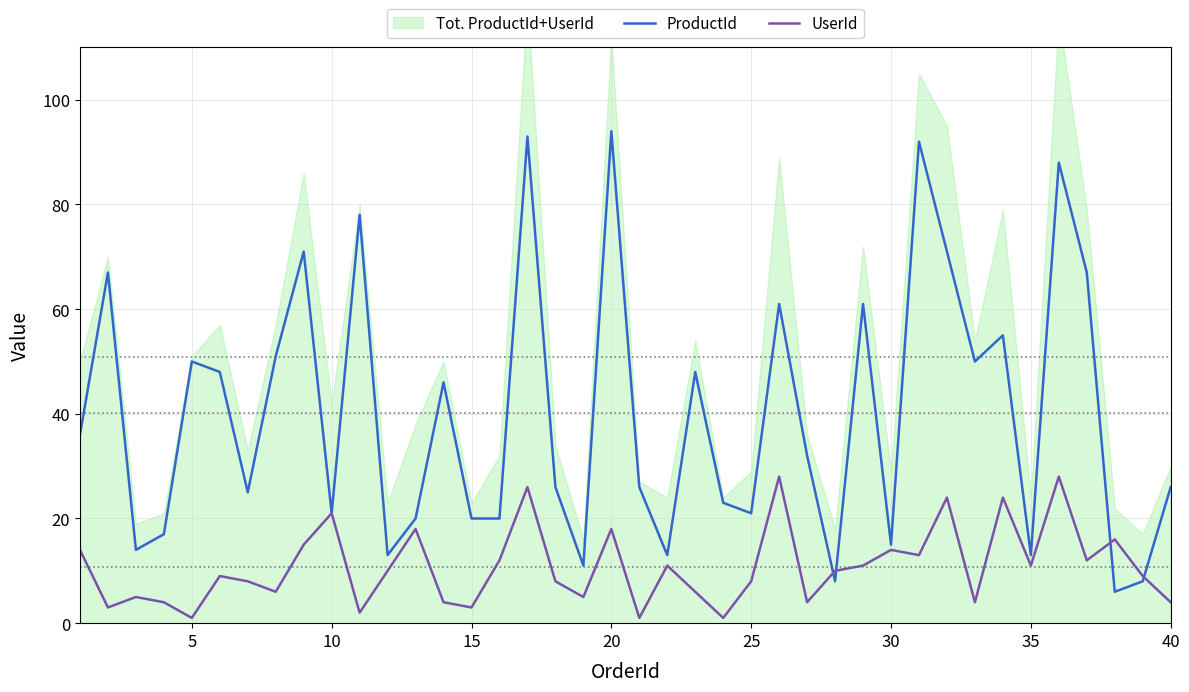

Reading left to right, extract all data points from this chart.

ProductId: 36	67	14	17	50	48	25	51	71	21	78	13	20	46	20	20	93	26	11	94	26	13	48	23	21	61	32	8	61	15	92	71	50	55	13	88	67	6	8	26
UserId: 14	3	5	4	1	9	8	6	15	21	2	10	18	4	3	12	26	8	5	18	1	11	6	1	8	28	4	10	11	14	13	24	4	24	11	28	12	16	9	4